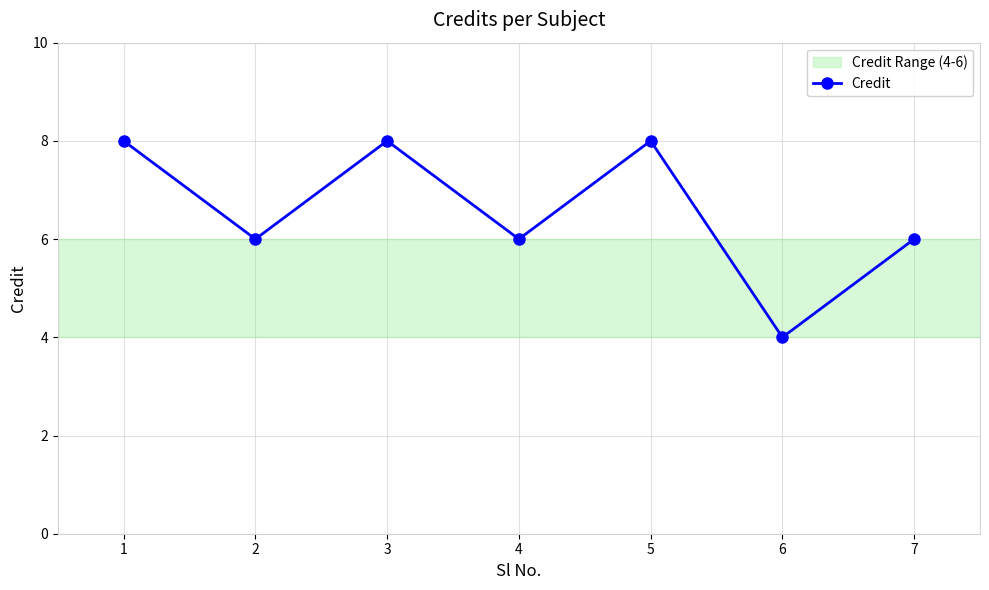

How many interior local peaks (higher than both neighbors) does the data have?

2